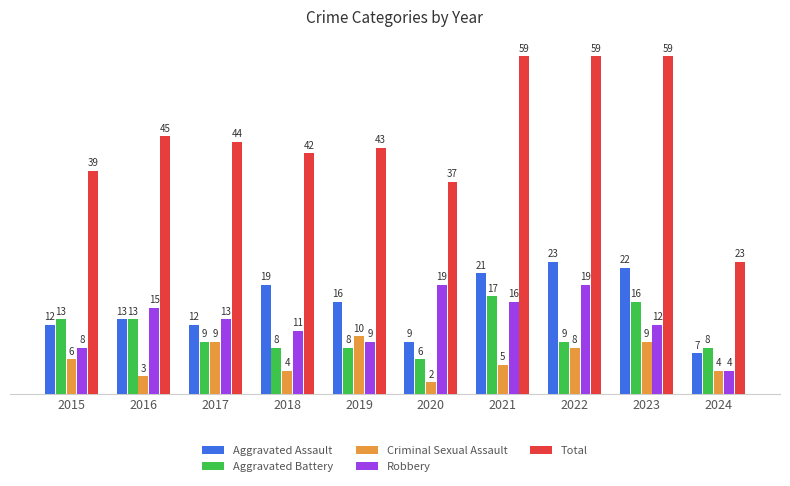

Between 2017 and 2022, which series saw the biggest shift?

Total